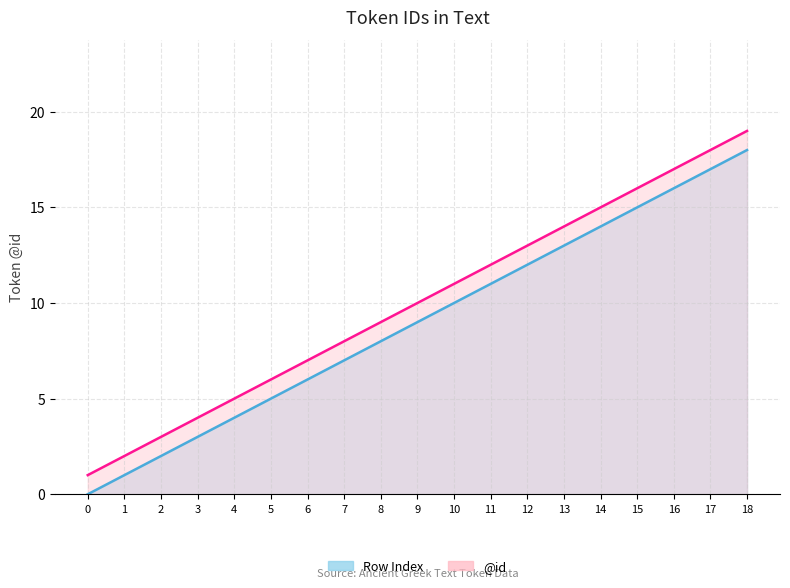

At how many categories does at least one series exceed 7?

12